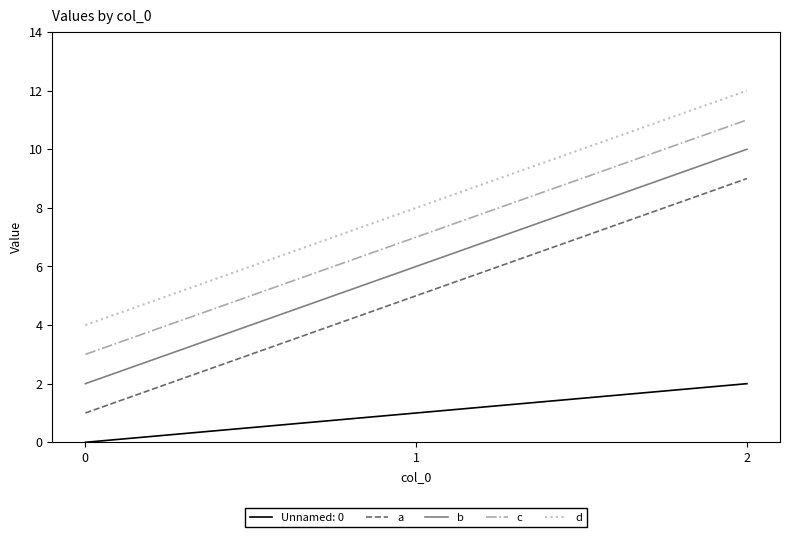

Rank the categories by a value from highest to lowest.

2, 1, 0